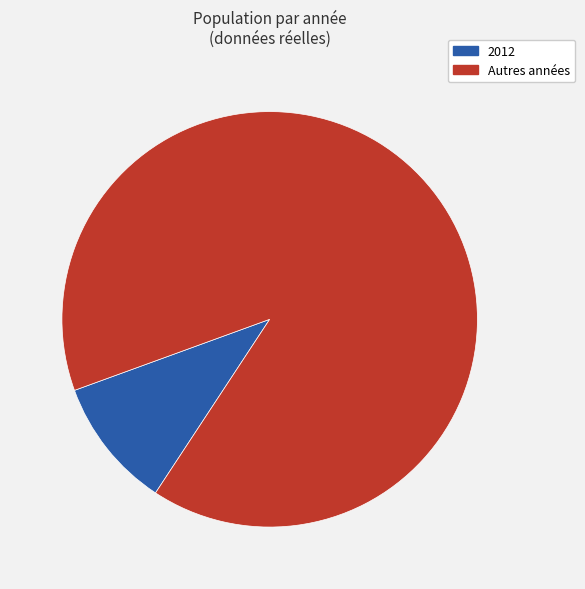

Do 2012 and Autres années together represent more than half of the pie?

Yes